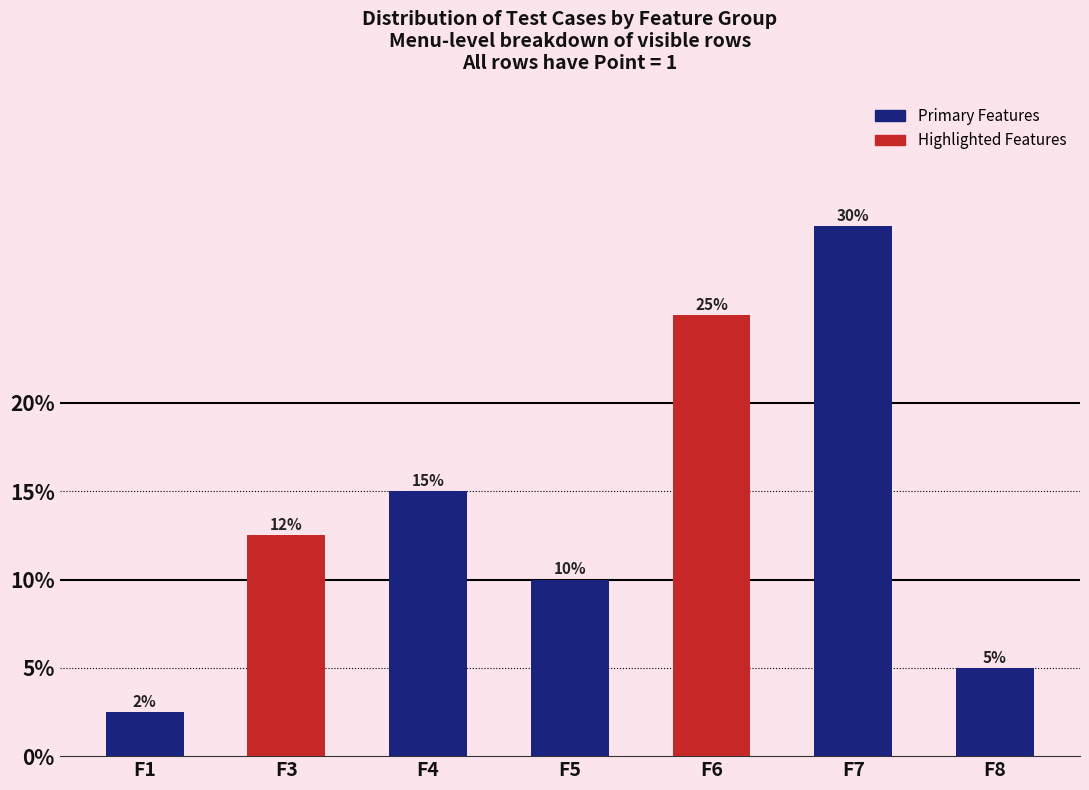

Does the chart contain any negative values?

No